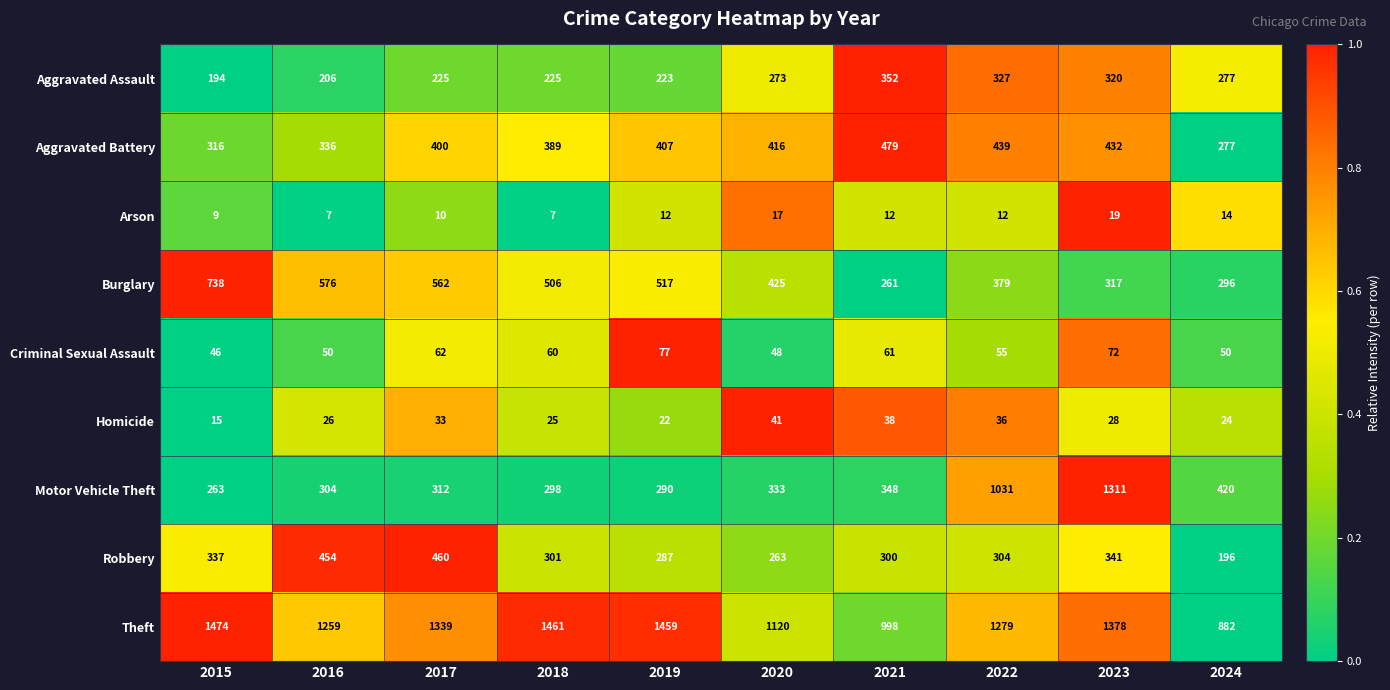

What is the difference between the Aggravated Assault values at 2018 and 2023?

95